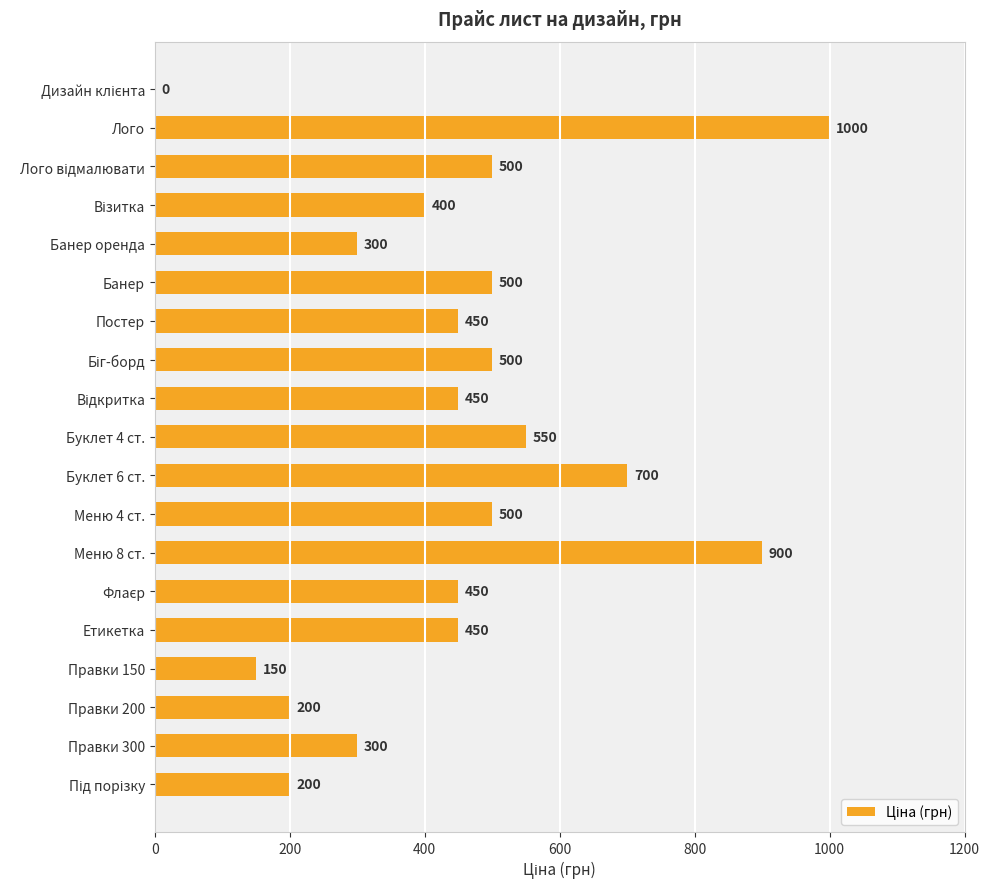

True or false: the data shows 1000 at Лого.

True